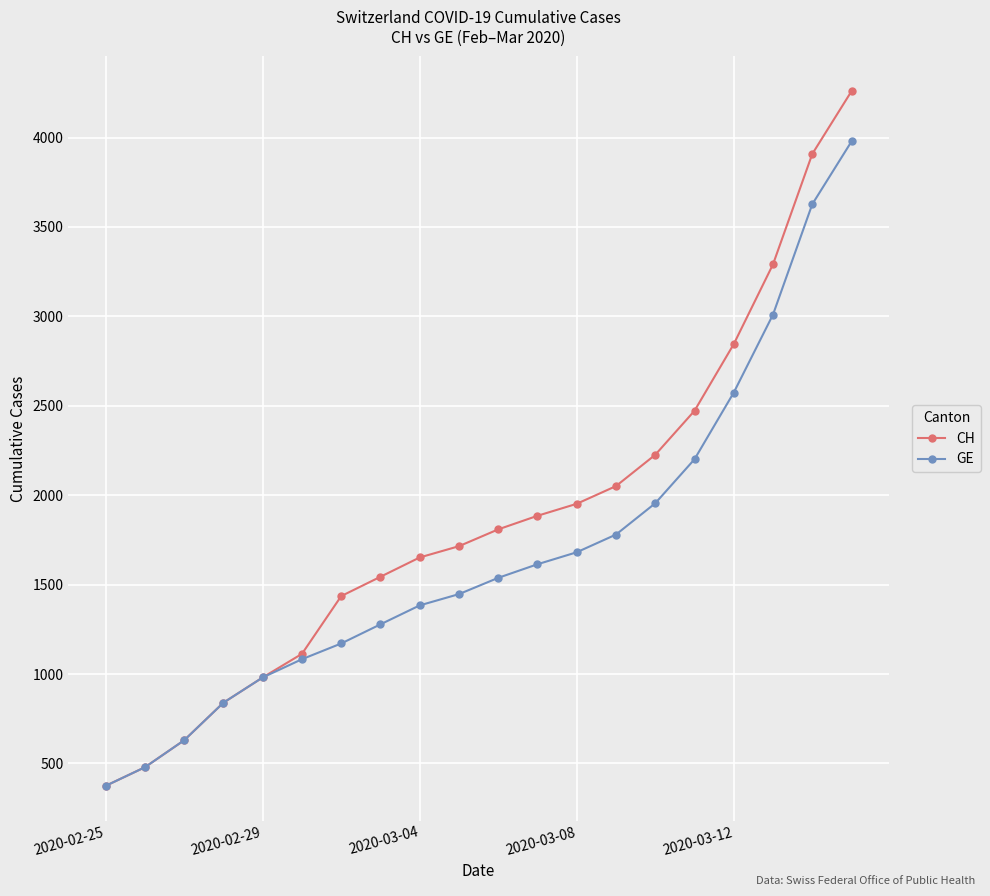

True or false: CH has more than 1 points higher than both neighbors.

False